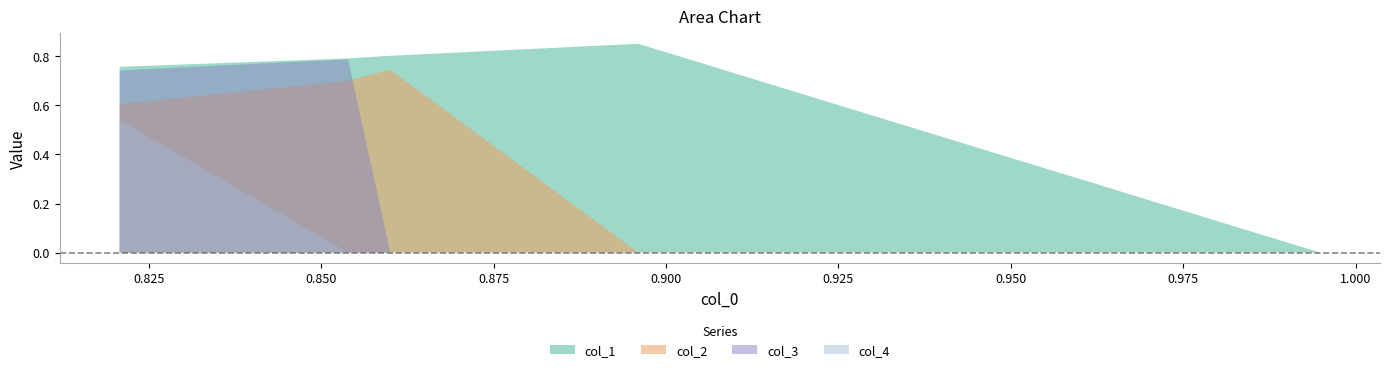

How many col_3 values are between 0 and 1?

5